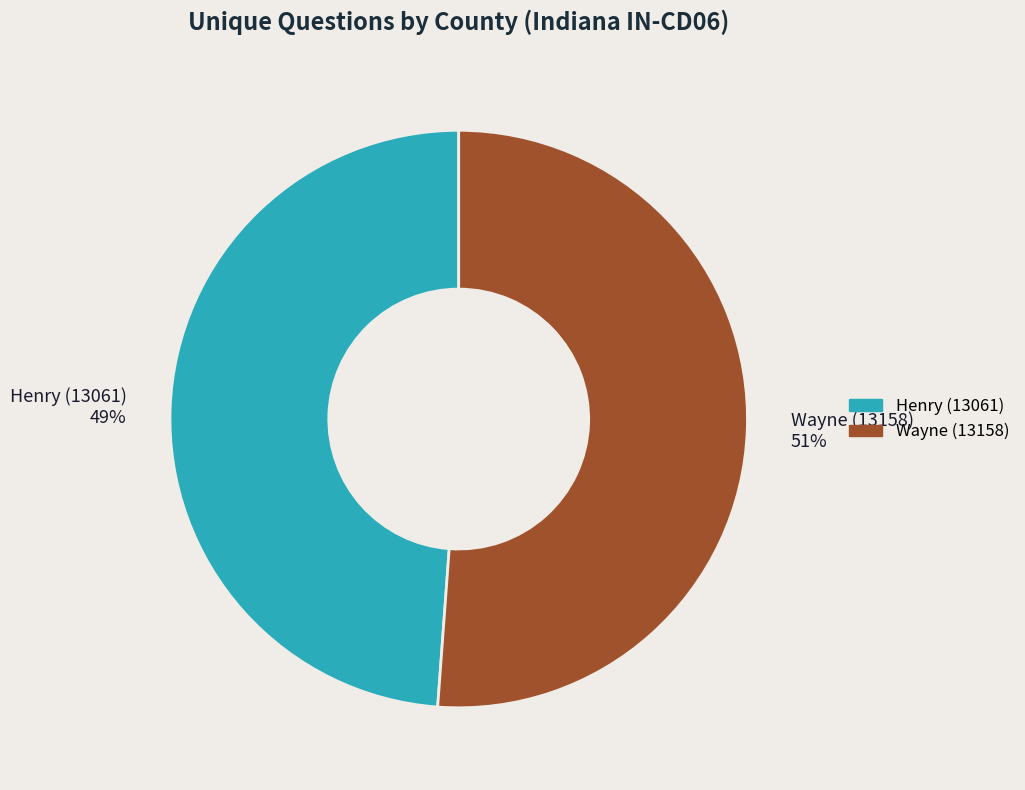

To the nearest percent, what is the average slice percentage?

50%